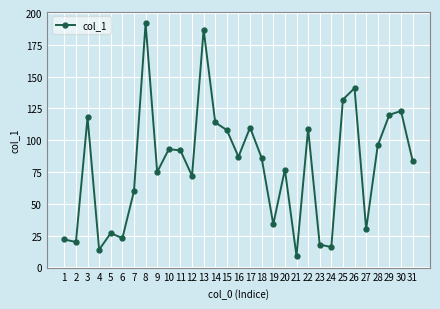

The chart shows a value of 18 at 20. True or false?

False